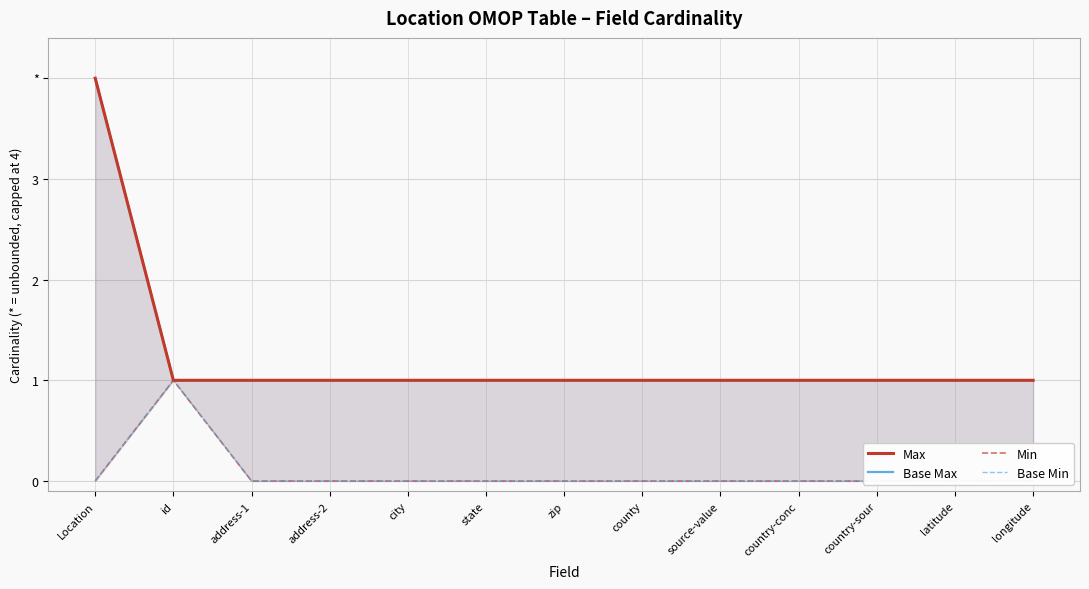

Which series has the widest spread of values?

Max